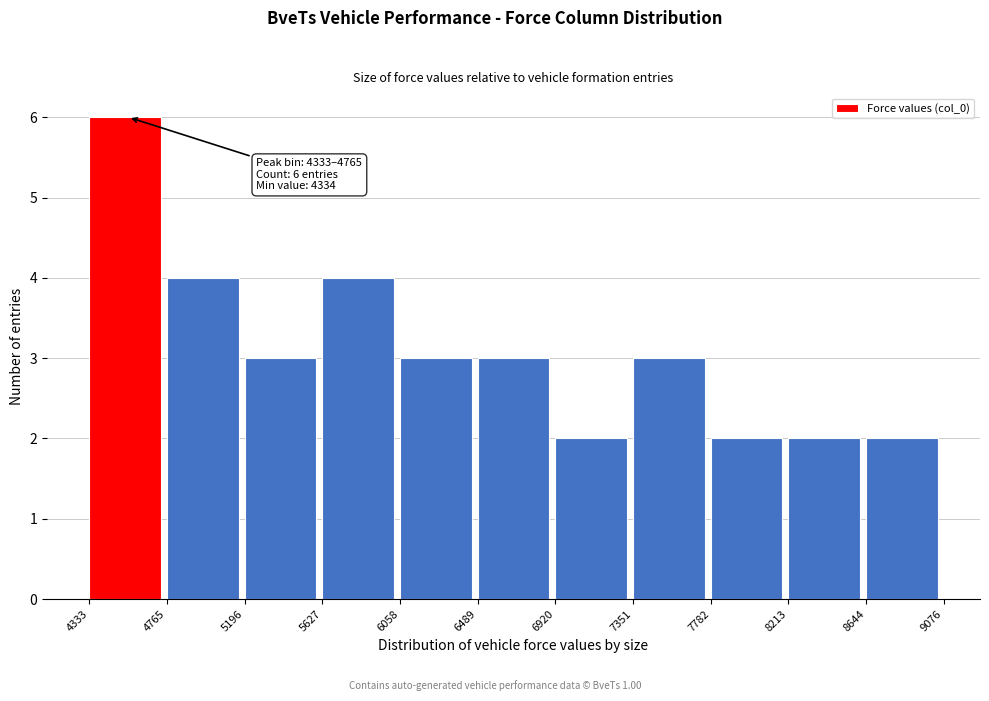

Which range on the x-axis has the tallest bar?

4333 to 4765